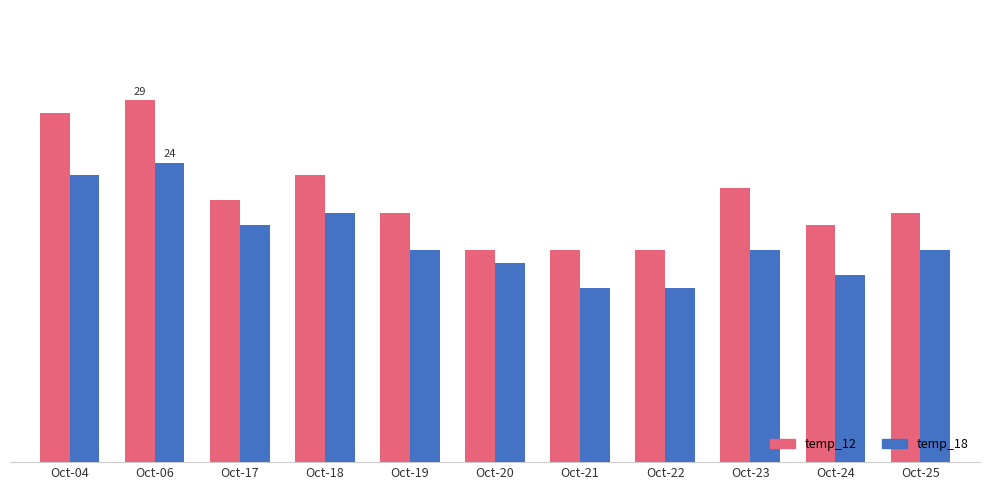

What are all the series names shown in the legend?

temp_12, temp_18